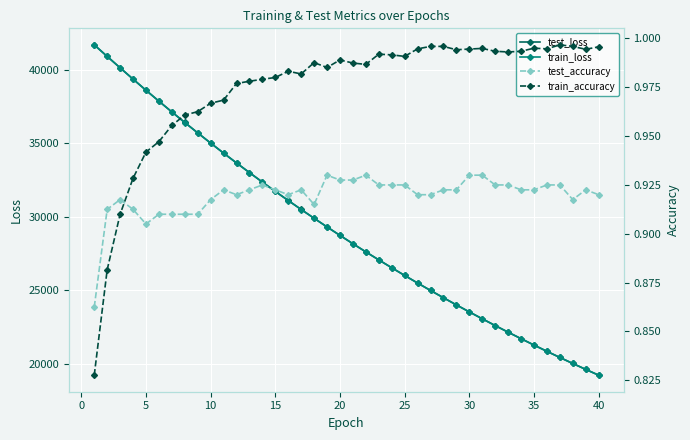

What is the minimum value for train_loss?

19220.3